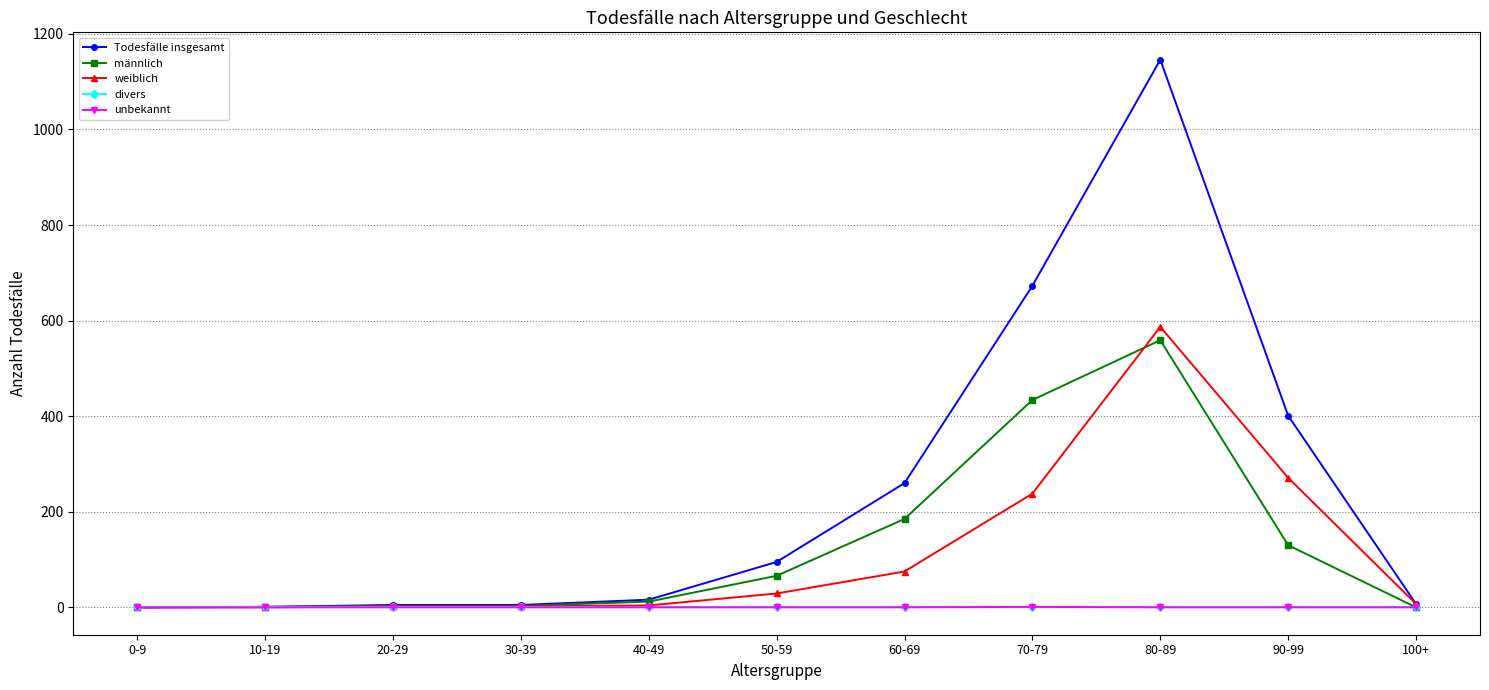

True or false: Todesfälle insgesamt has a value of 401 at 90-99.

True